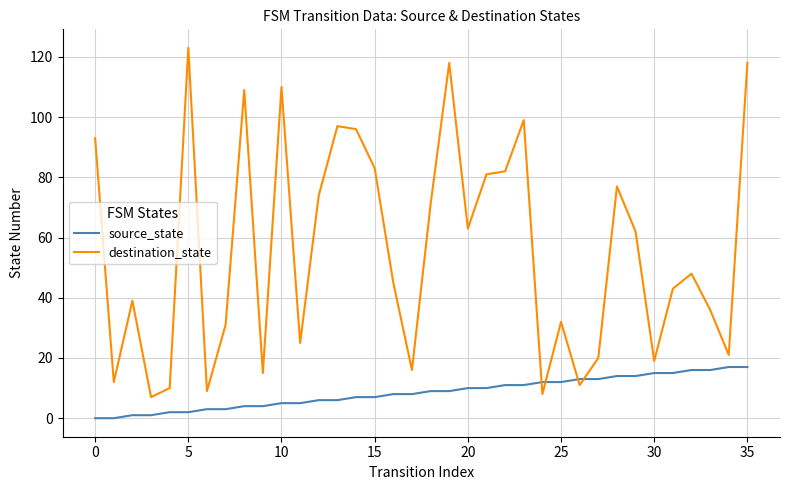

What is the maximum value for source_state?

17